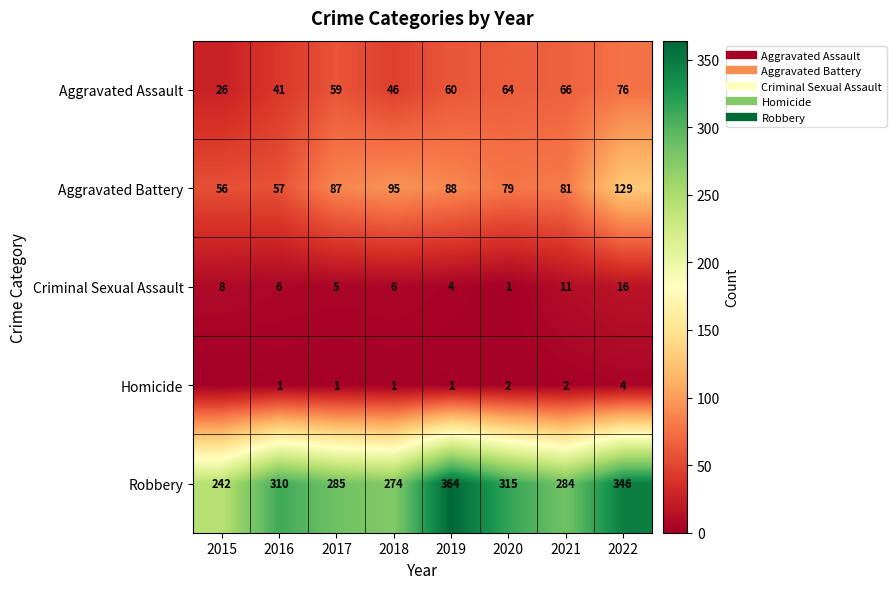

Is it true that Aggravated Battery equals 26 at 2018?

False